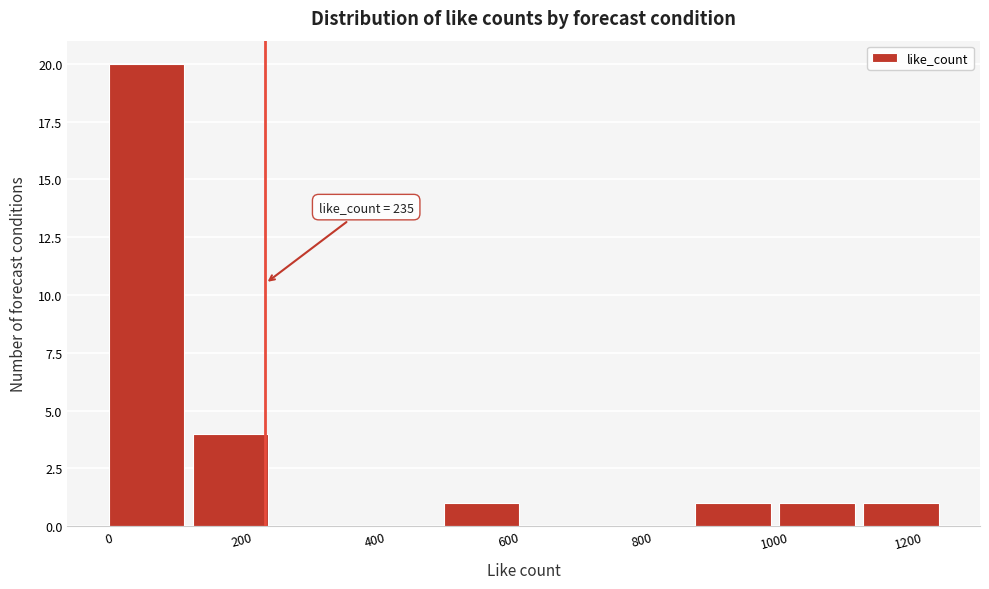

Over which range of the x-axis is the bar tallest?

0 to 120